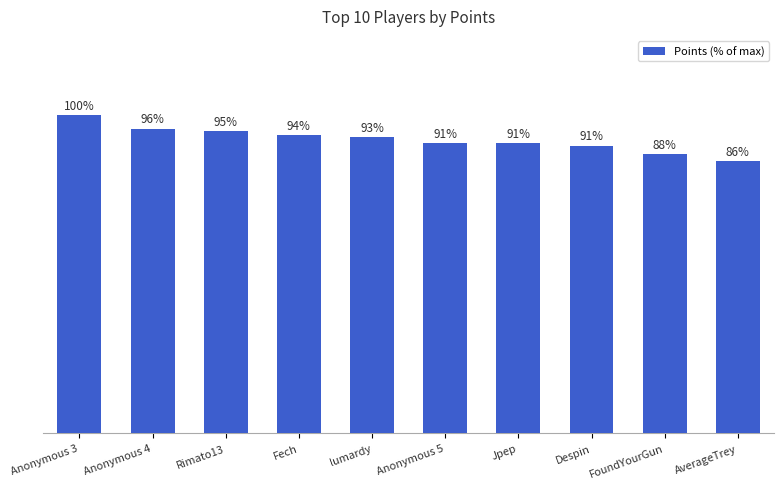

What is the label of the 9th bar from the left?

FoundYourGun